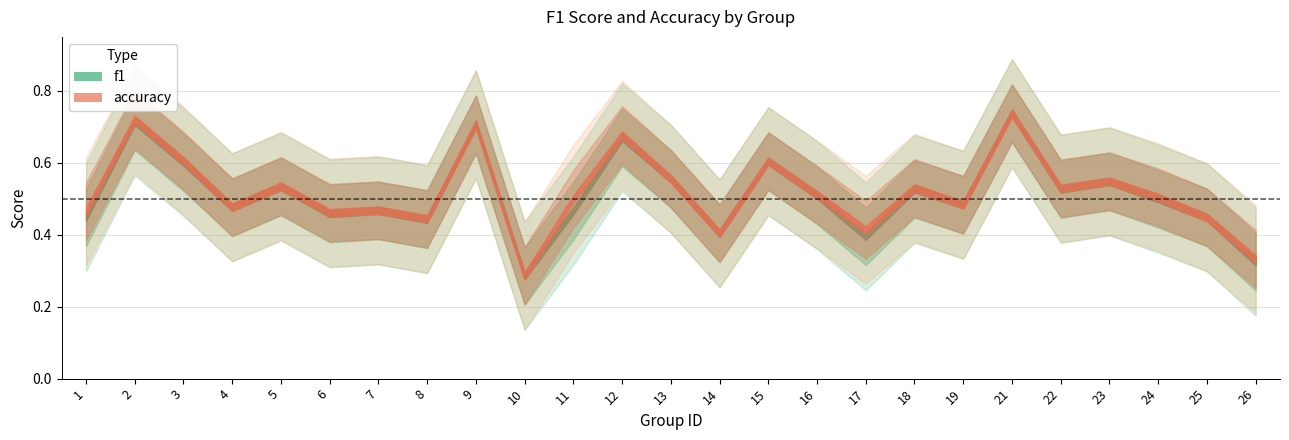

What is the sum of the accuracy values at 7 and 18?

1.0